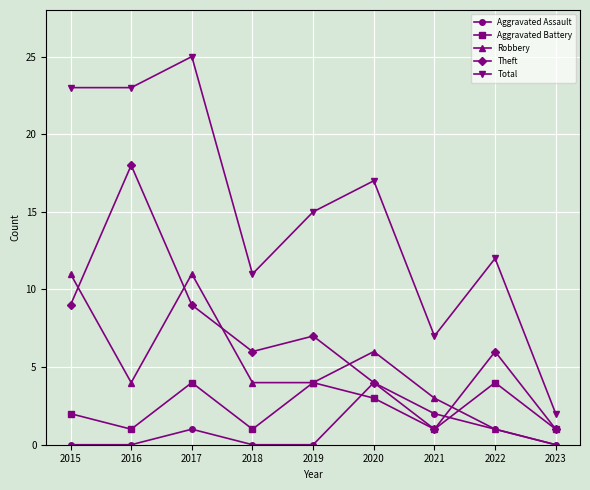

Is the value of Robbery at 2015 greater than the value of Theft at 2019?

Yes